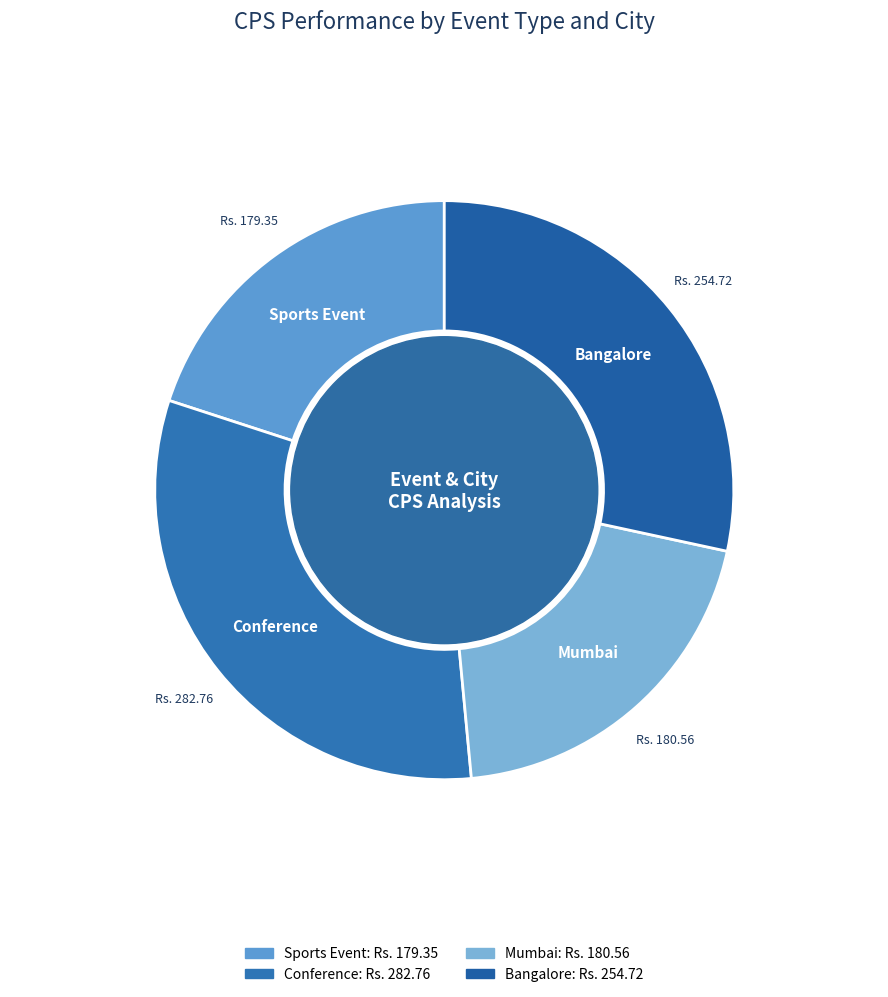

Combined, do Bangalore and Conference account for over 50%?

Yes